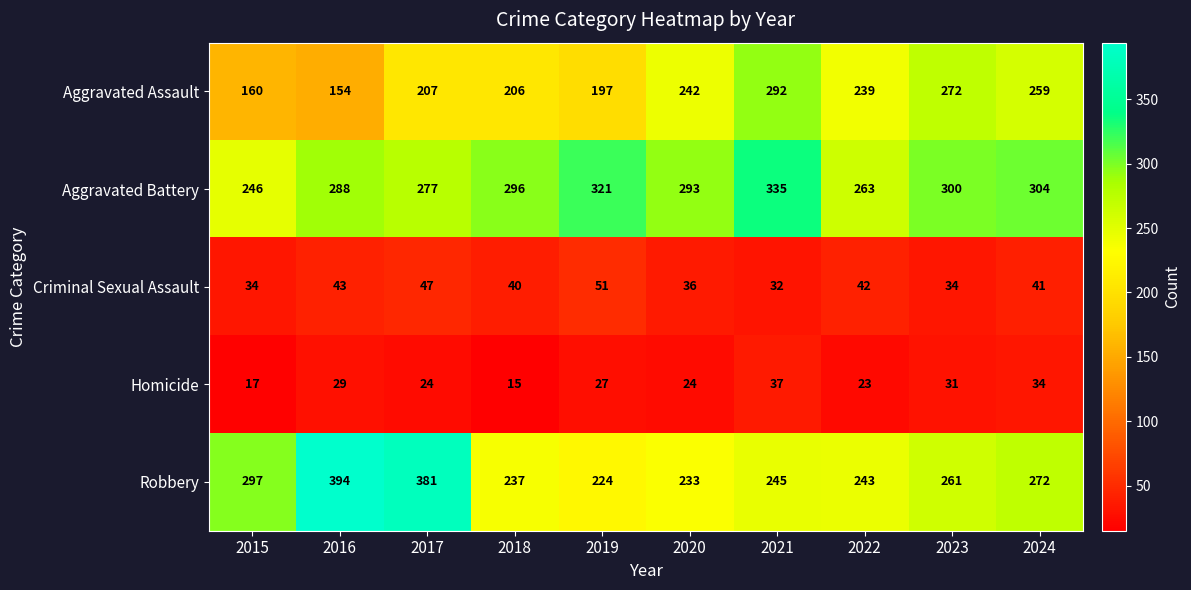

Which series has the largest total across all categories?

Aggravated Battery